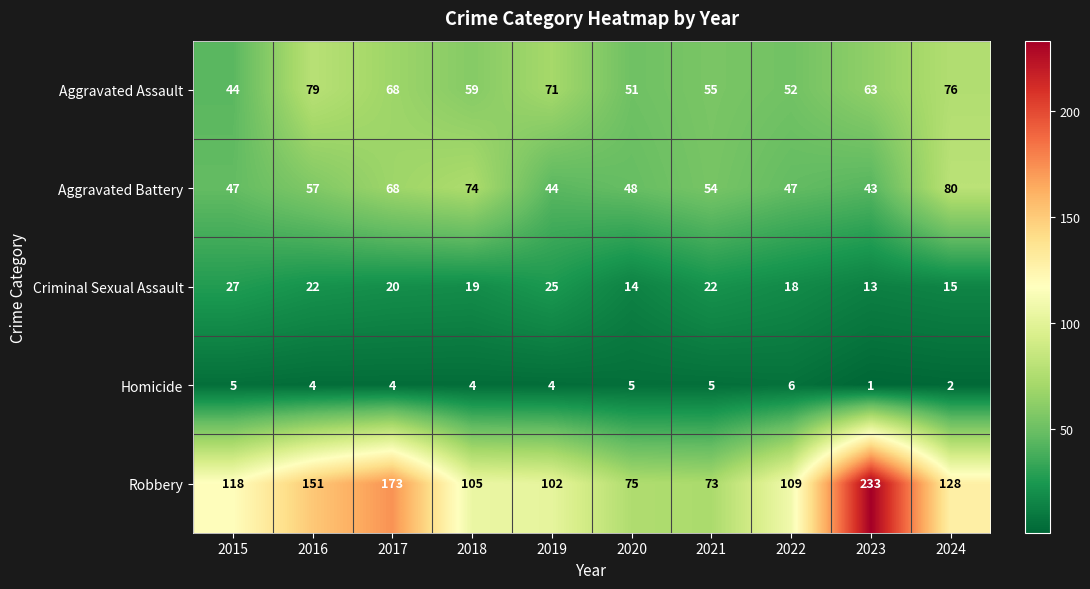

Count the Homicide values in the range 4 to 5.

7